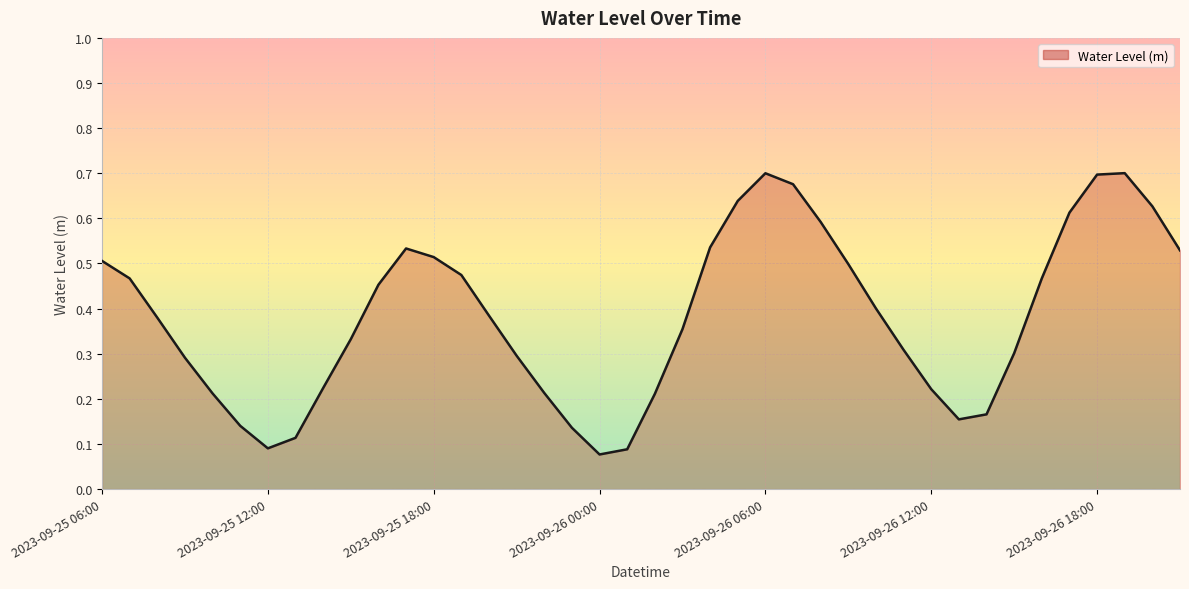

How many lines are shown in the chart?

1